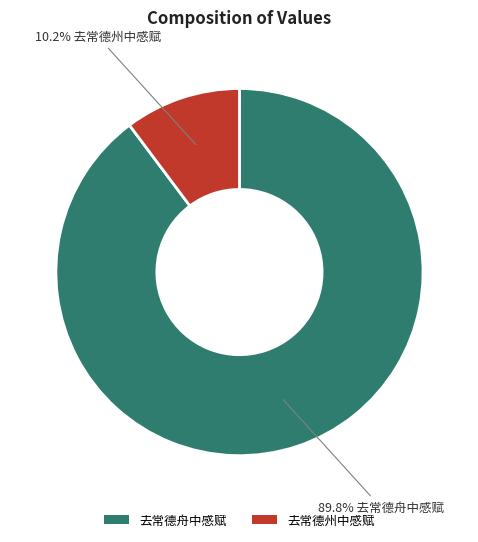

How many slices are in this pie chart?

2